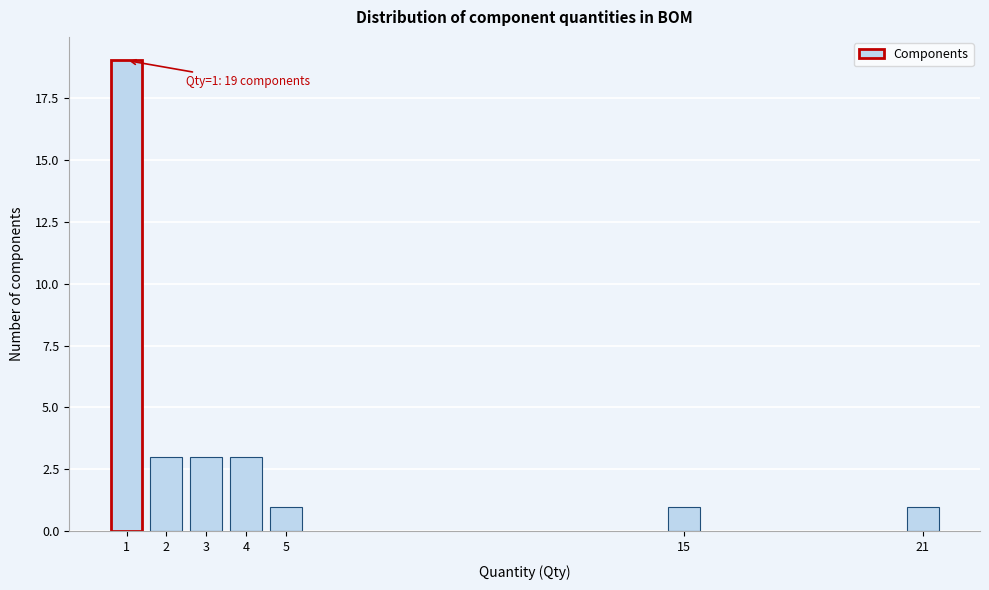

Reading right to left, list all the values displayed in this chart.

21=1	15=1	5=1	4=3	3=3	2=3	1=19